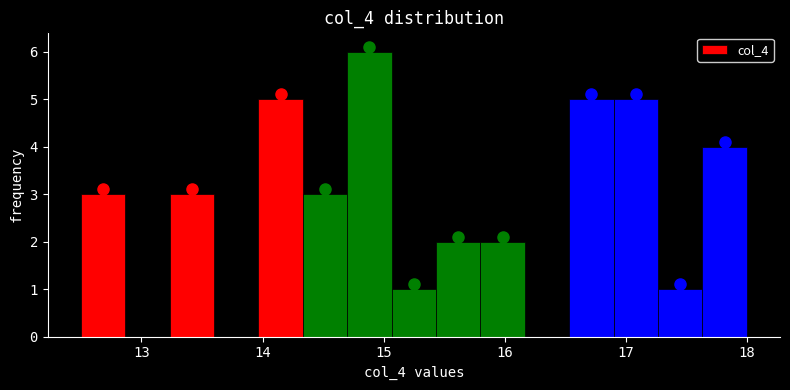

Around what value on the x-axis is the tallest bar? Give the approximate position of its centre, as read against the axis.

14.9